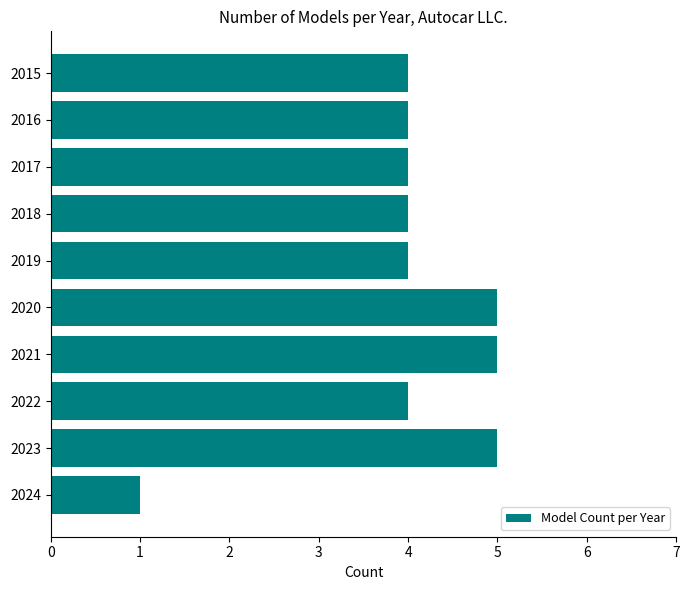

Which label corresponds to the smallest value in the chart?

2024